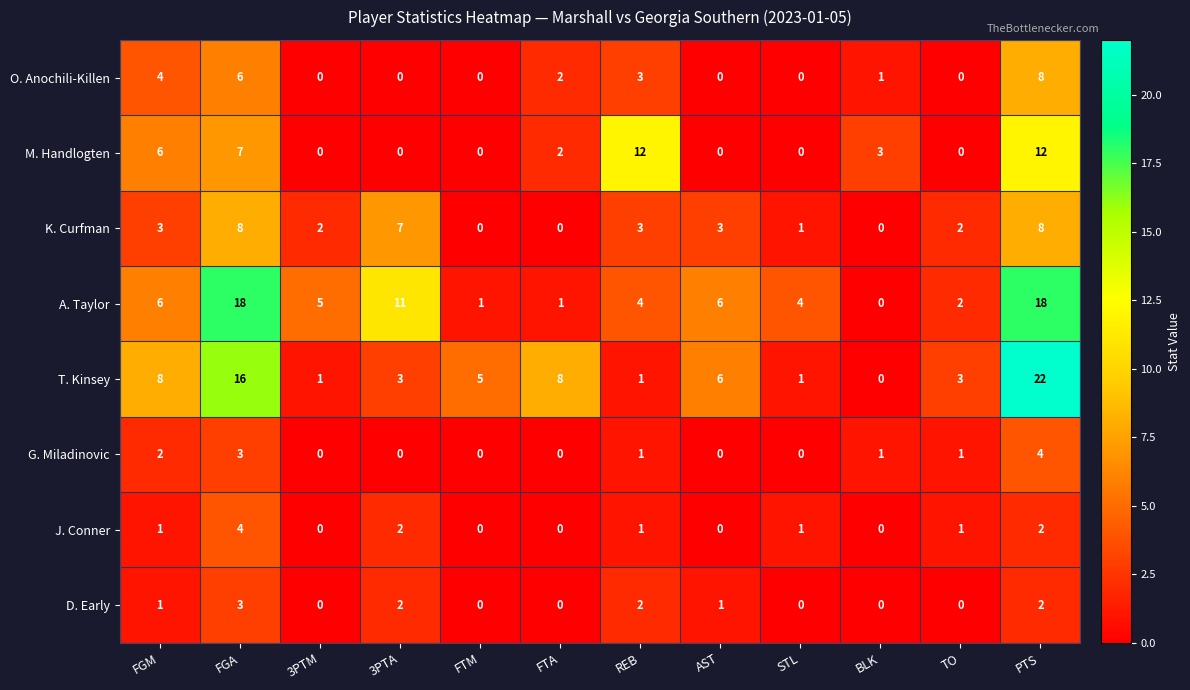

At which label does A. Taylor first exceed 5?

FGM